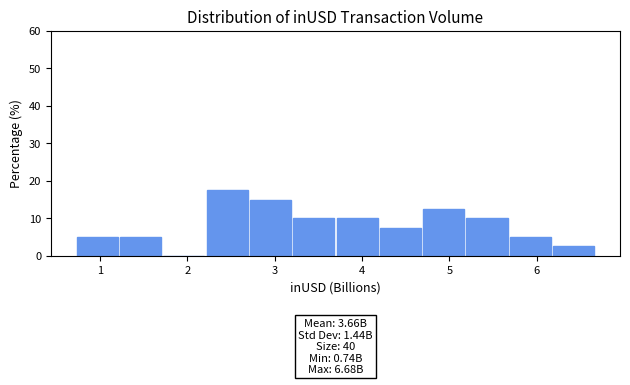

Which range on the x-axis has the tallest bar?

2.2 to 2.7